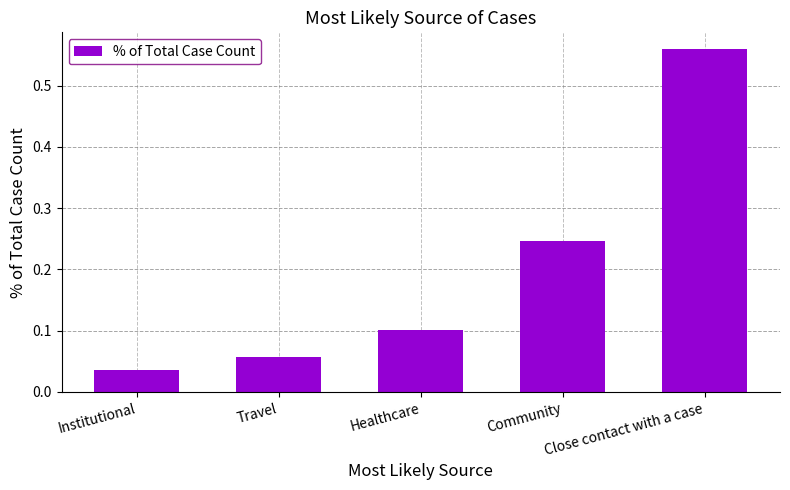

Count the number of data series in this chart.

1